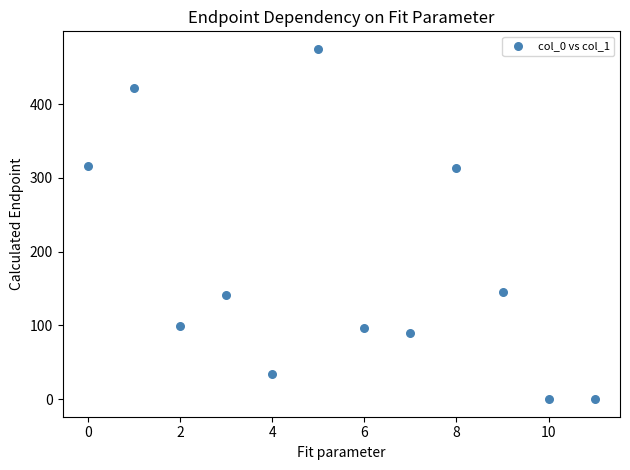

What is the average Y value?

178